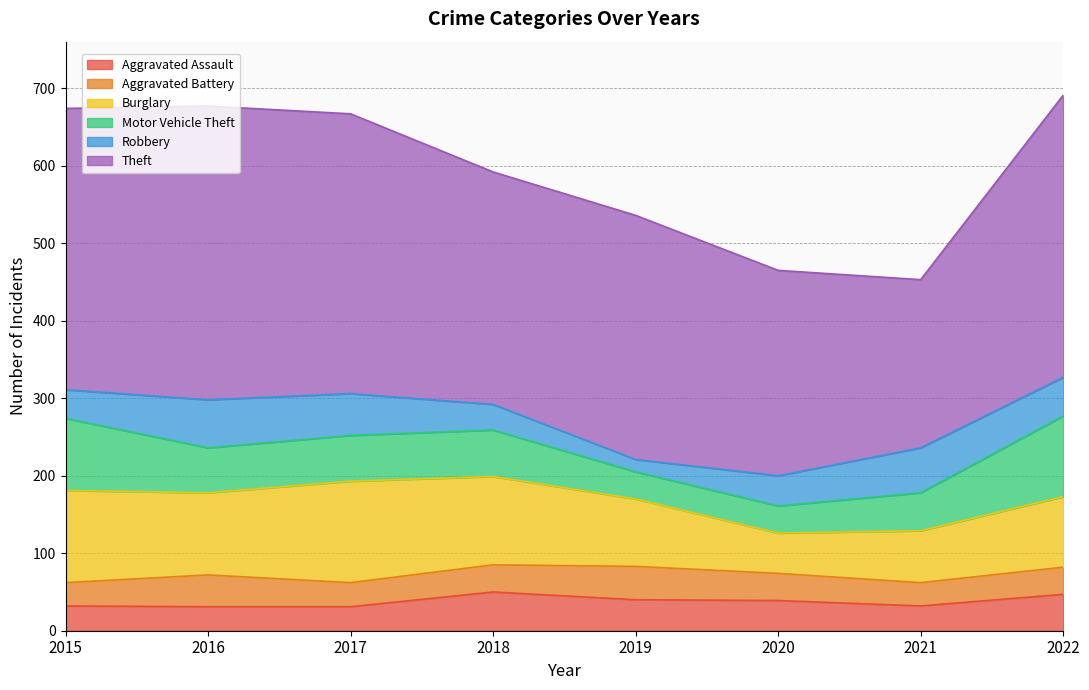

Between 2022 and 2016, which is larger?

2022